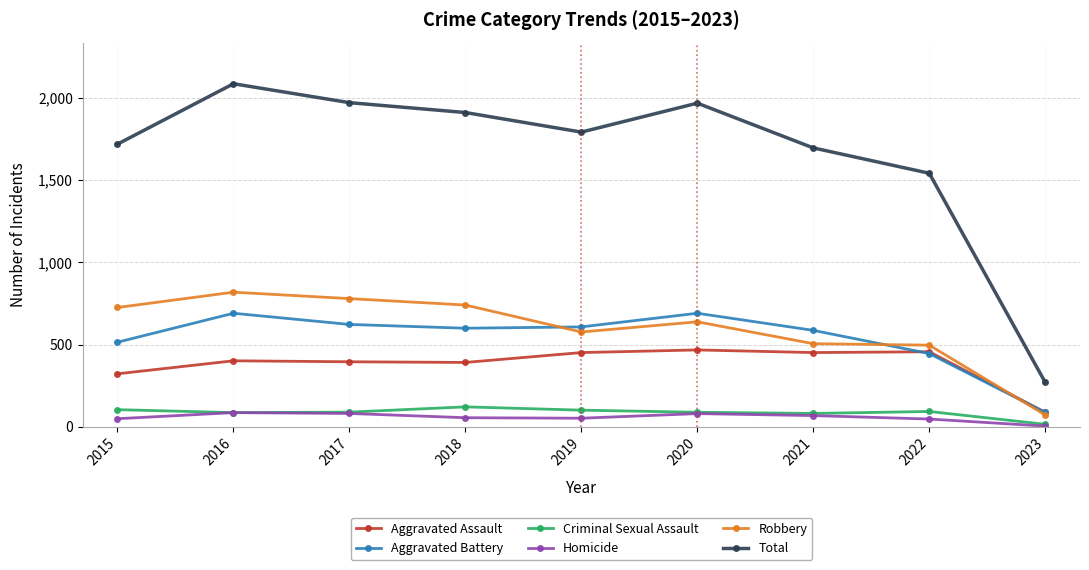

Does the chart have visible grid lines?

Yes